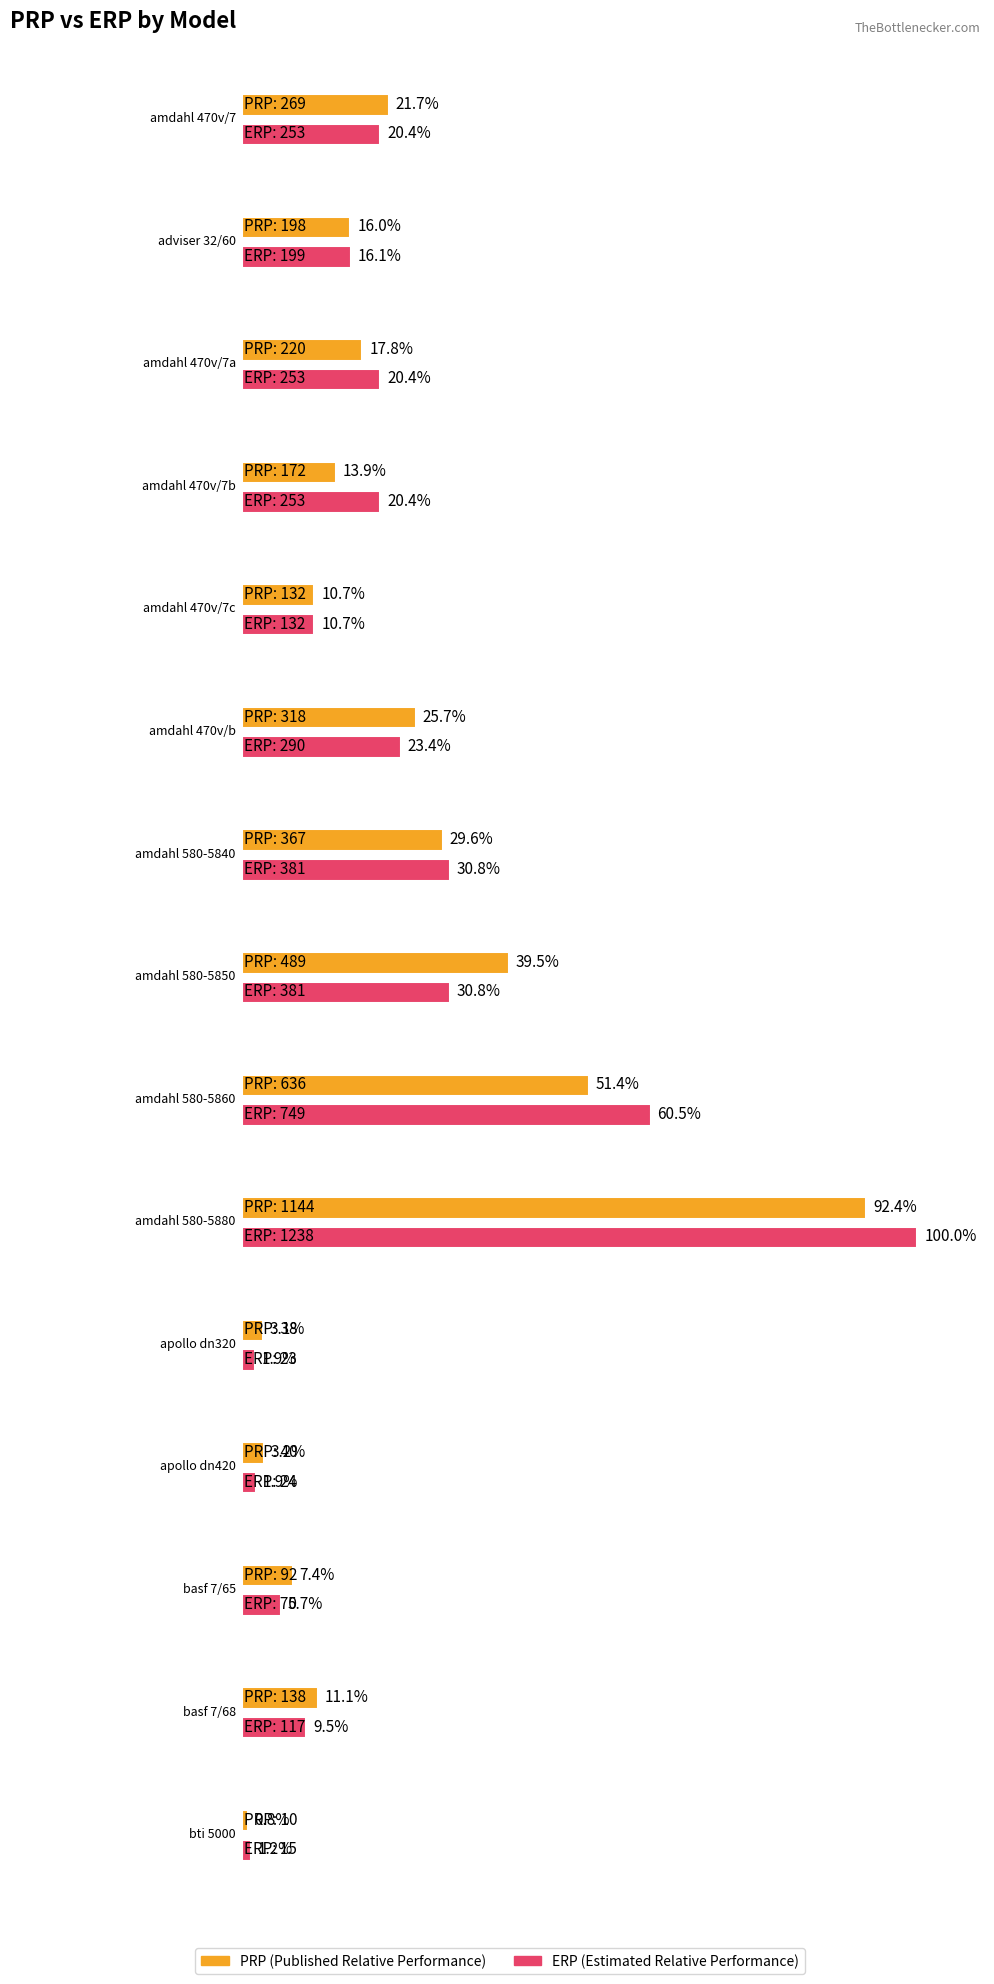

What are all the series names shown in the legend?

PRP, ERP